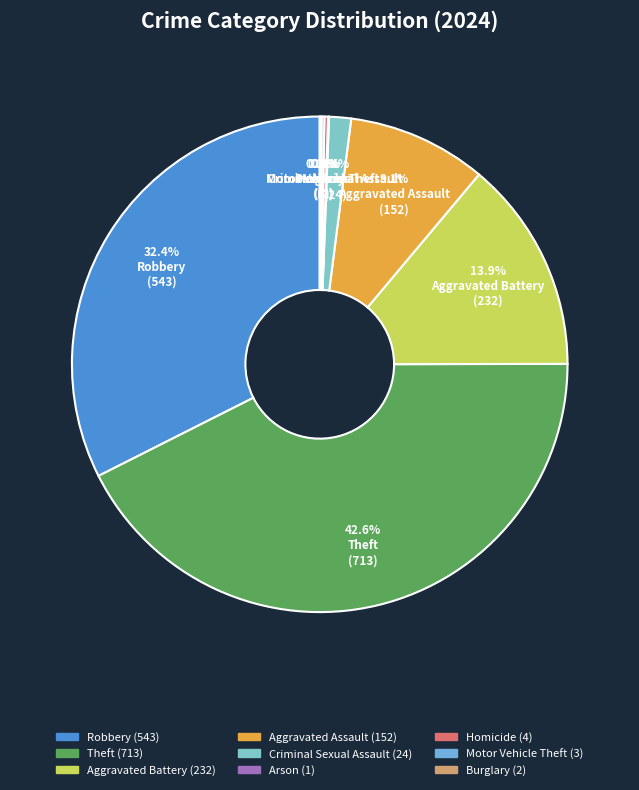

To the nearest percent, what is the average slice percentage?

11%